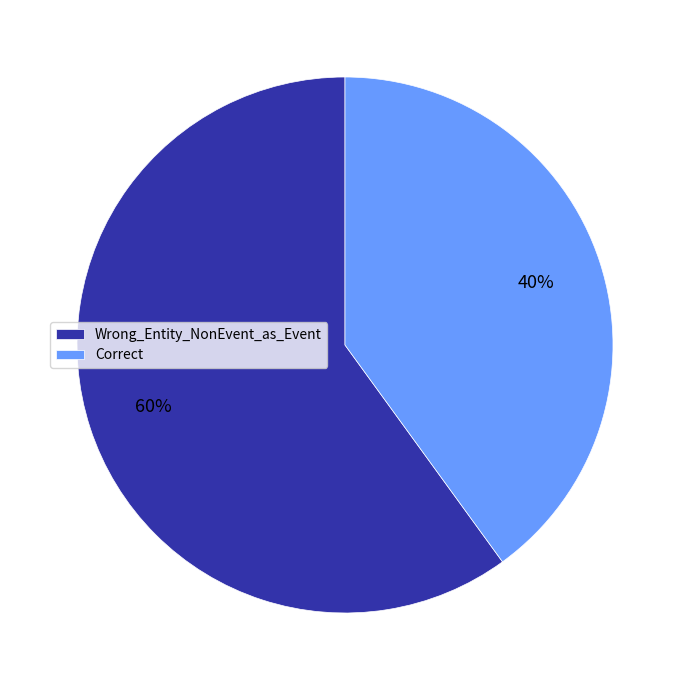

What is the smallest slice in the pie chart?

Correct